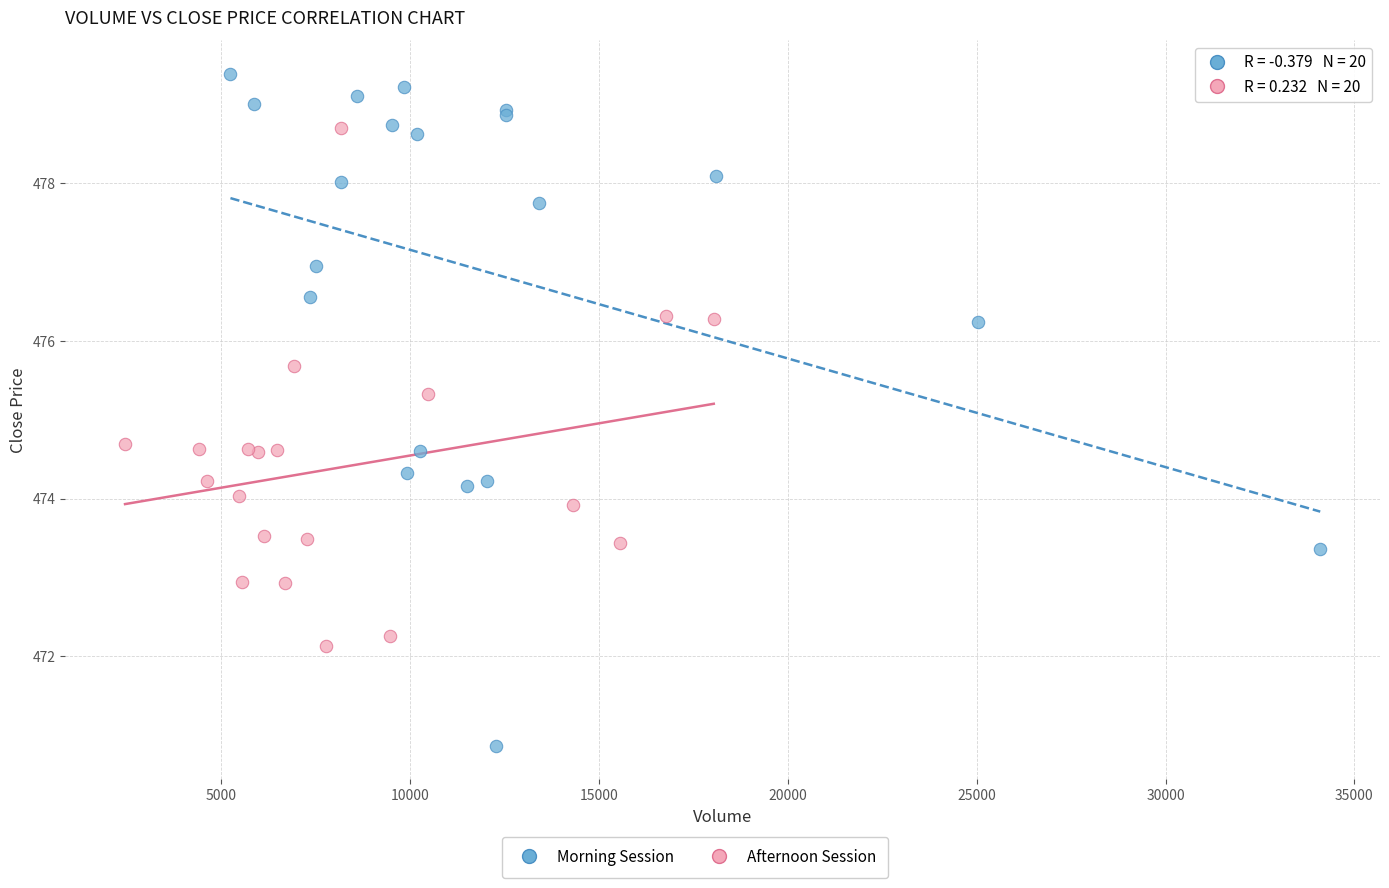

Which series reaches the minimum Y coordinate?

Morning Session